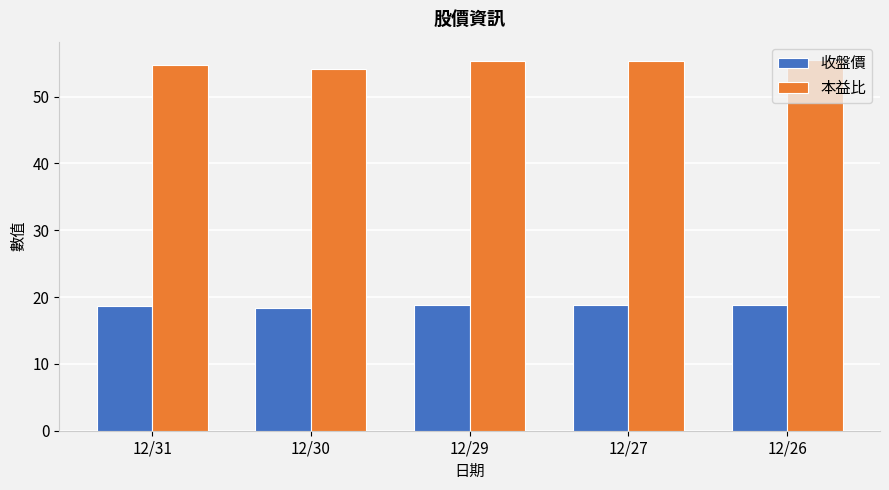

What is the value of the 收盤價 bar at the 5th from the left?

18.9